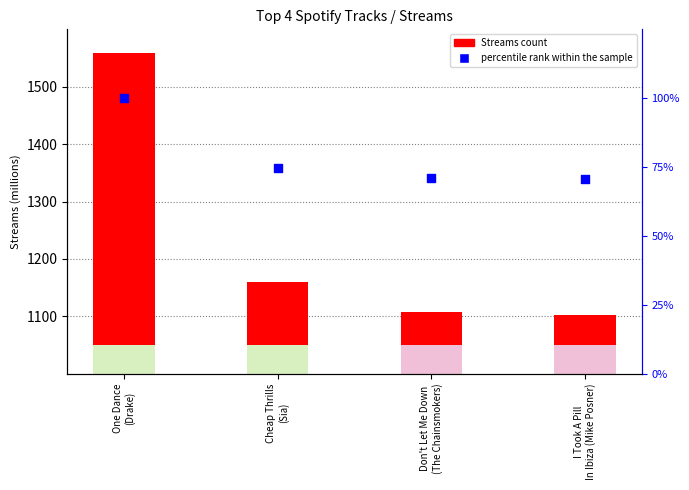

Which series has the widest spread of Y values?

Streams